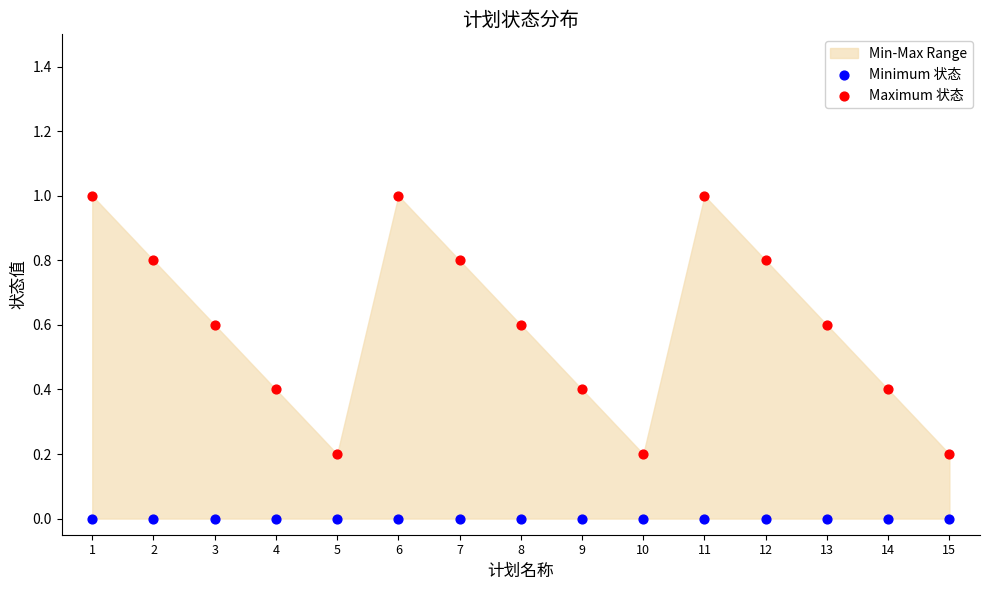

Which series contains the lowest Y value?

Minimum 状态